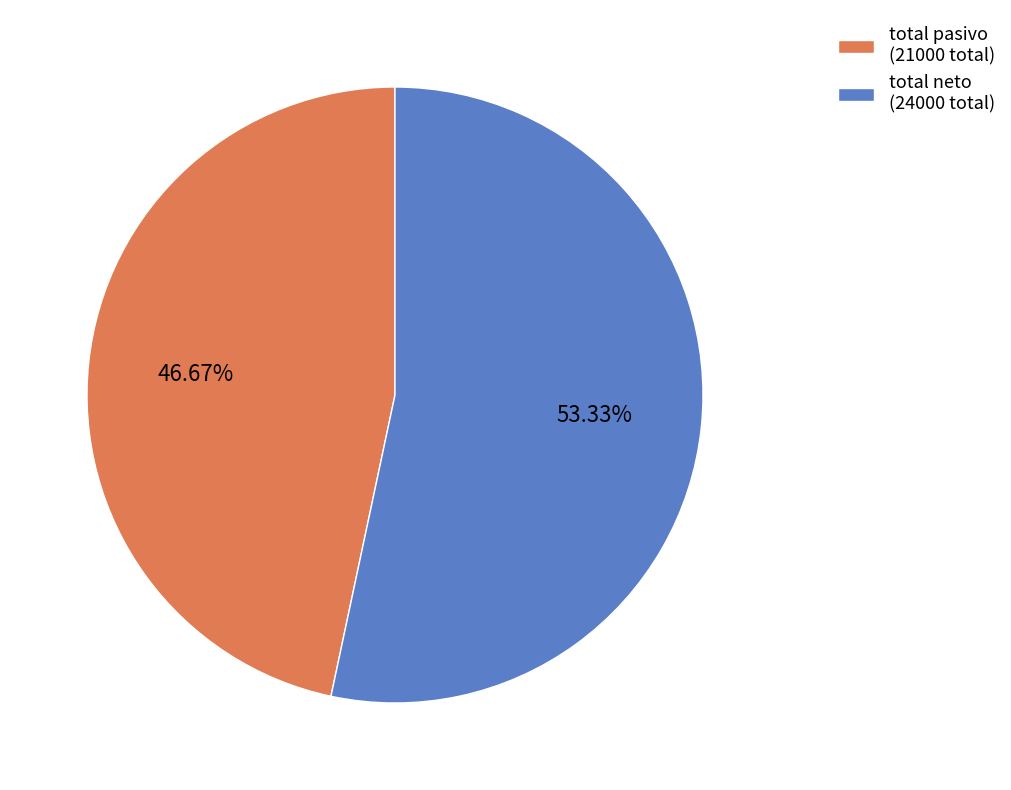

Which category has the biggest portion of the pie?

total neto